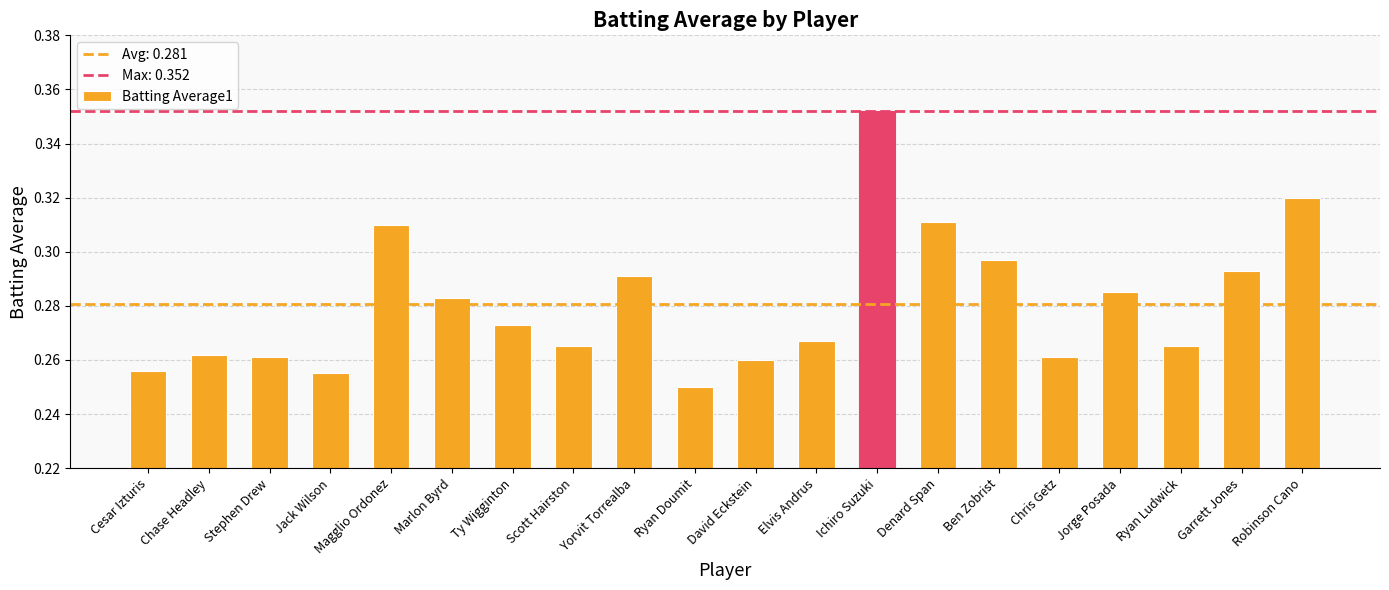

The value at Ichiro Suzuki is 0.5. True or false?

False